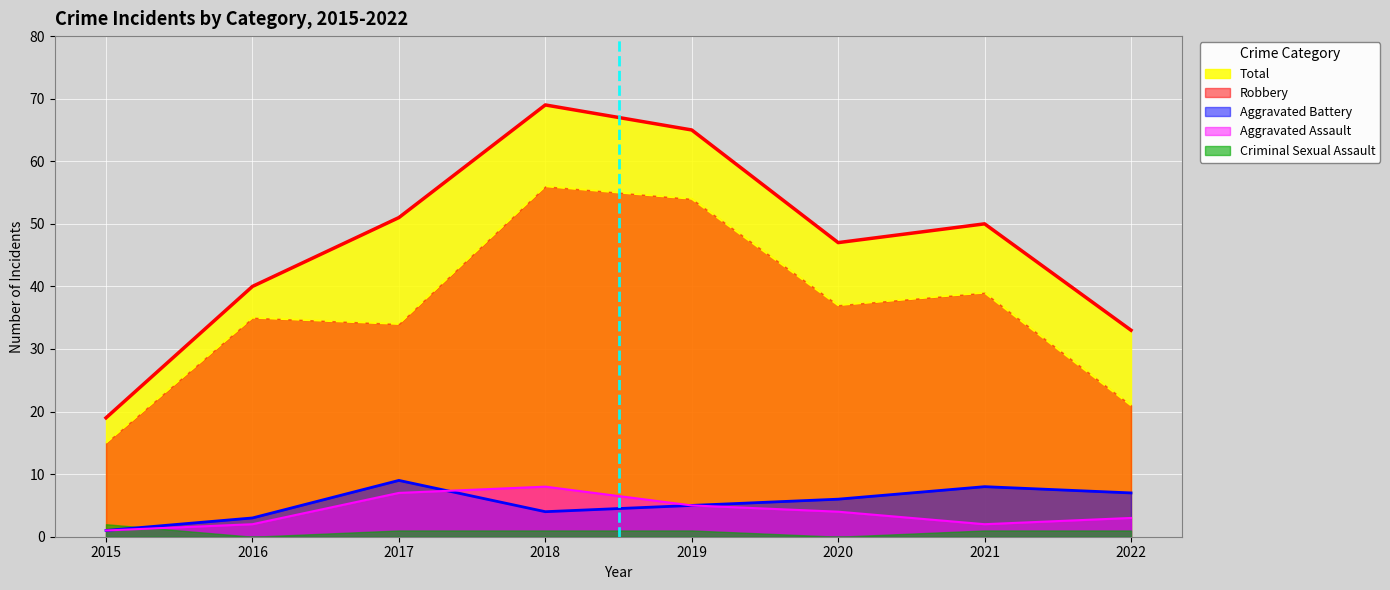

Is it true that Aggravated Battery equals 9 at 2017?

True